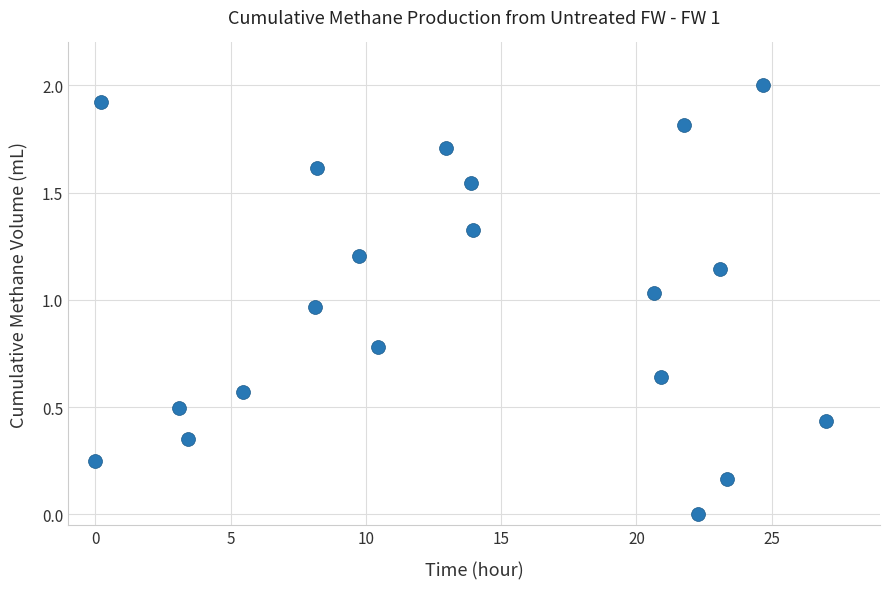

What is the range of Y values (max minus min)?

2.0